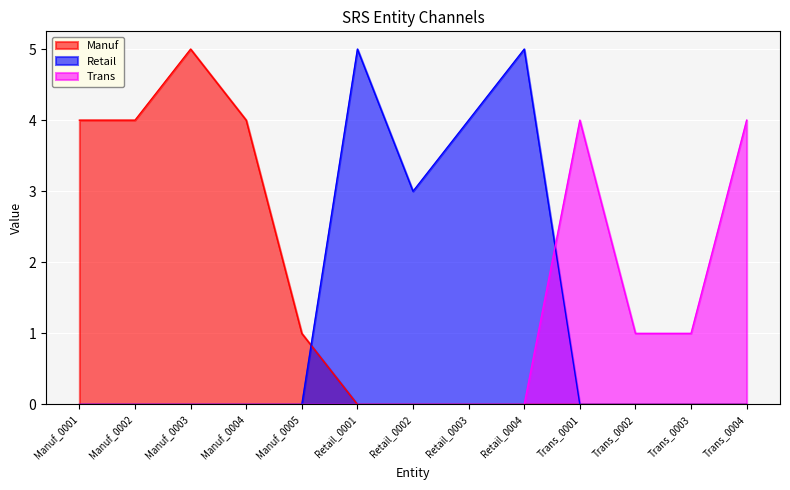

What is the label of the 3rd point from the right?

Trans_0002